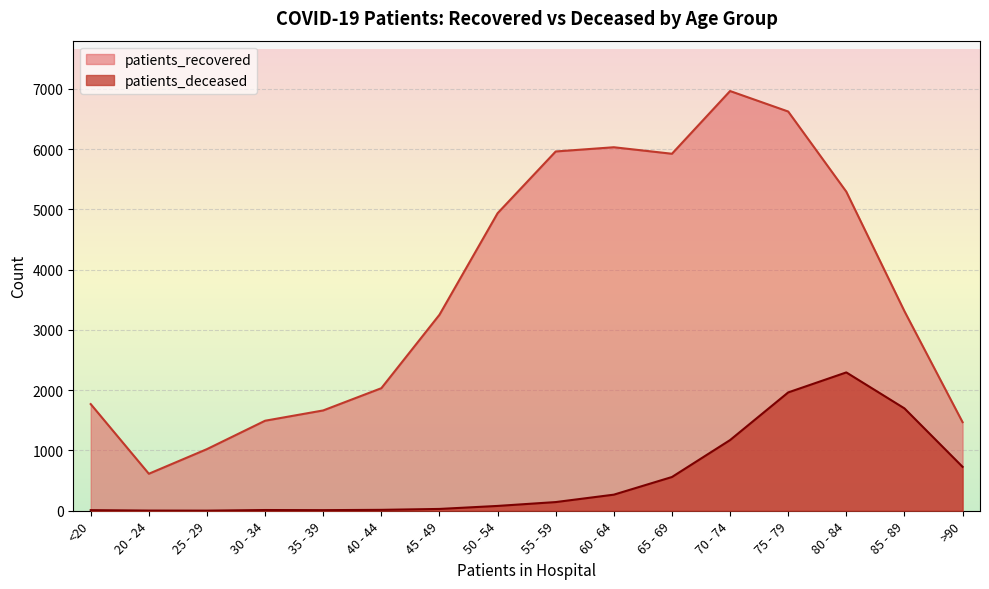

The value of patients_recovered at 40 - 44 is 3255. True or false?

False